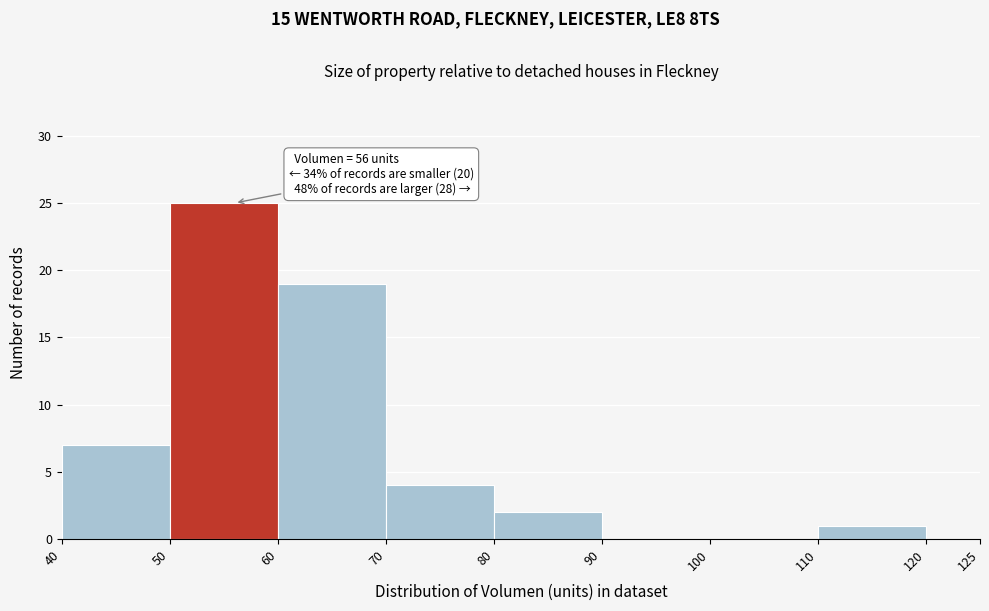

Over which range of the x-axis is the bar tallest?

50 to 60